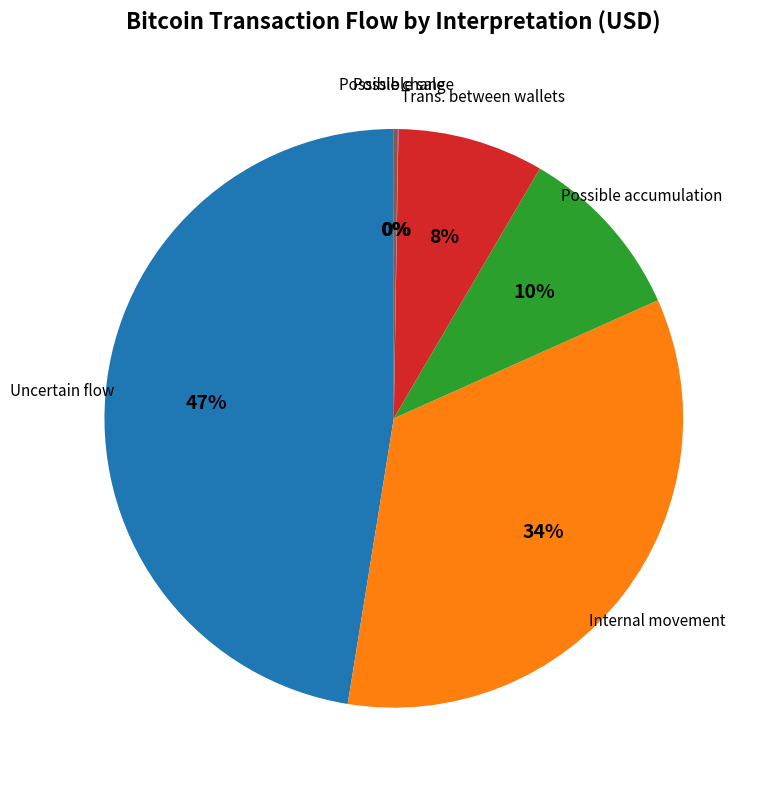

The Trans. between wallets slice represents 1% of the pie. True or false?

False